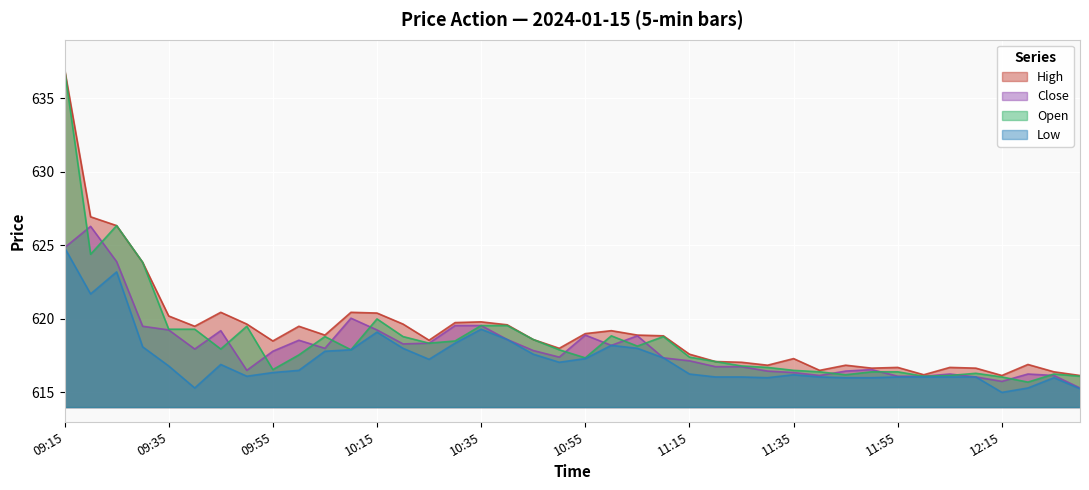

Rank the series by their average value, from lowest to highest.

Low, Close, Open, High